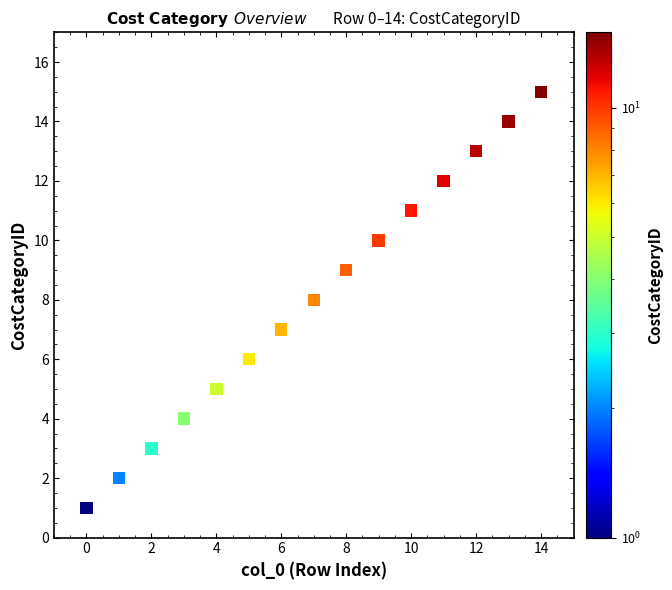

What is the range of Y values (max minus min)?

14